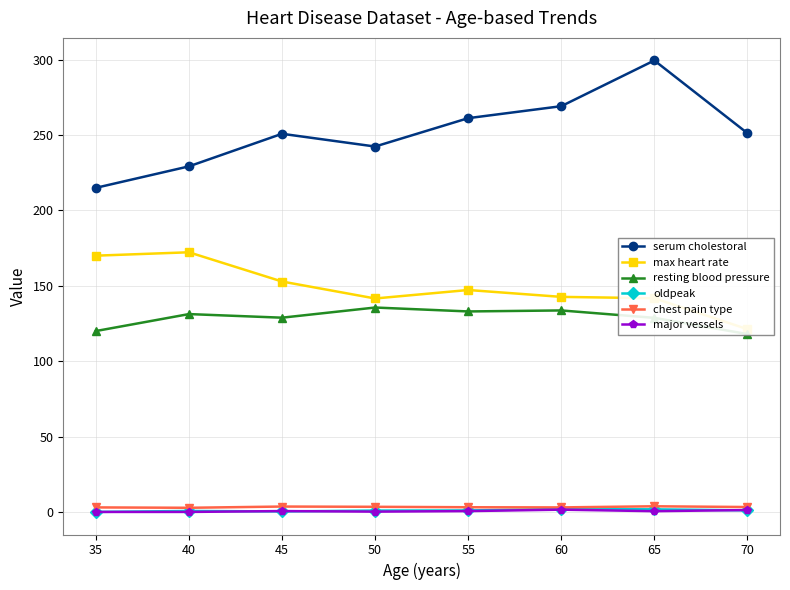

True or false: serum cholestoral and major vessels cross at least once.

False